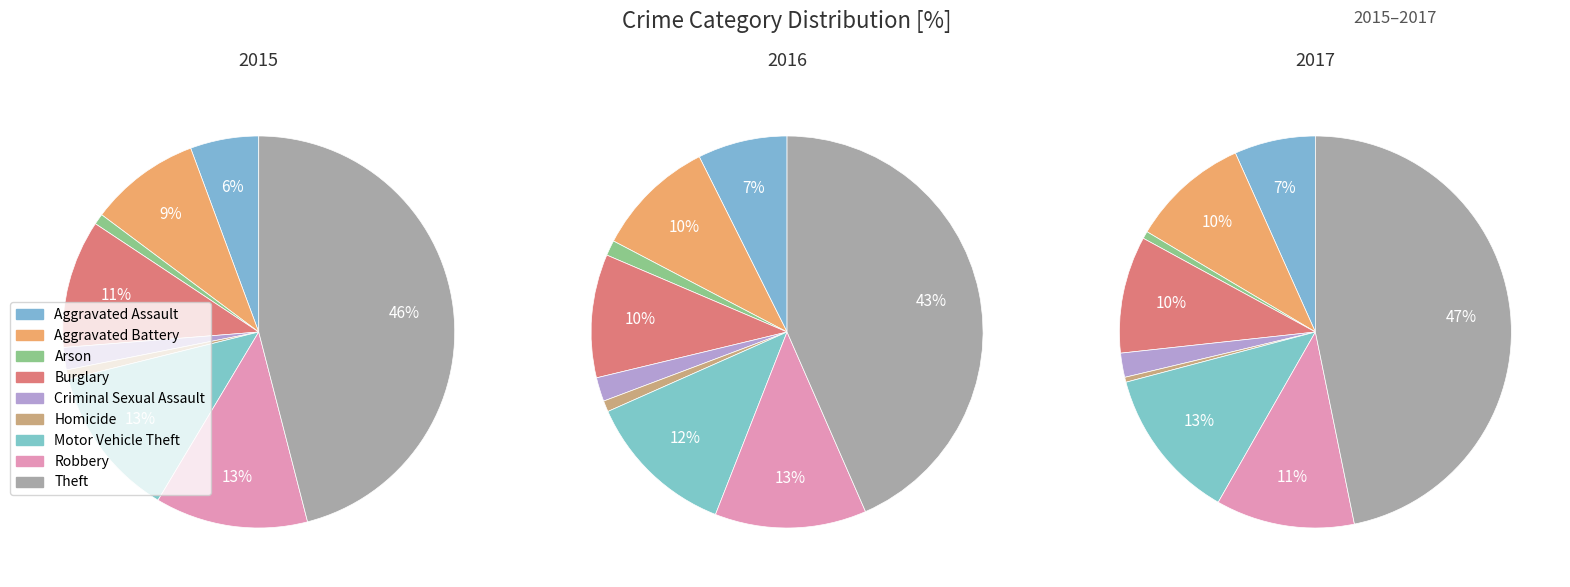

Combined, do Motor Vehicle Theft and Criminal Sexual Assault account for over 50%?

No